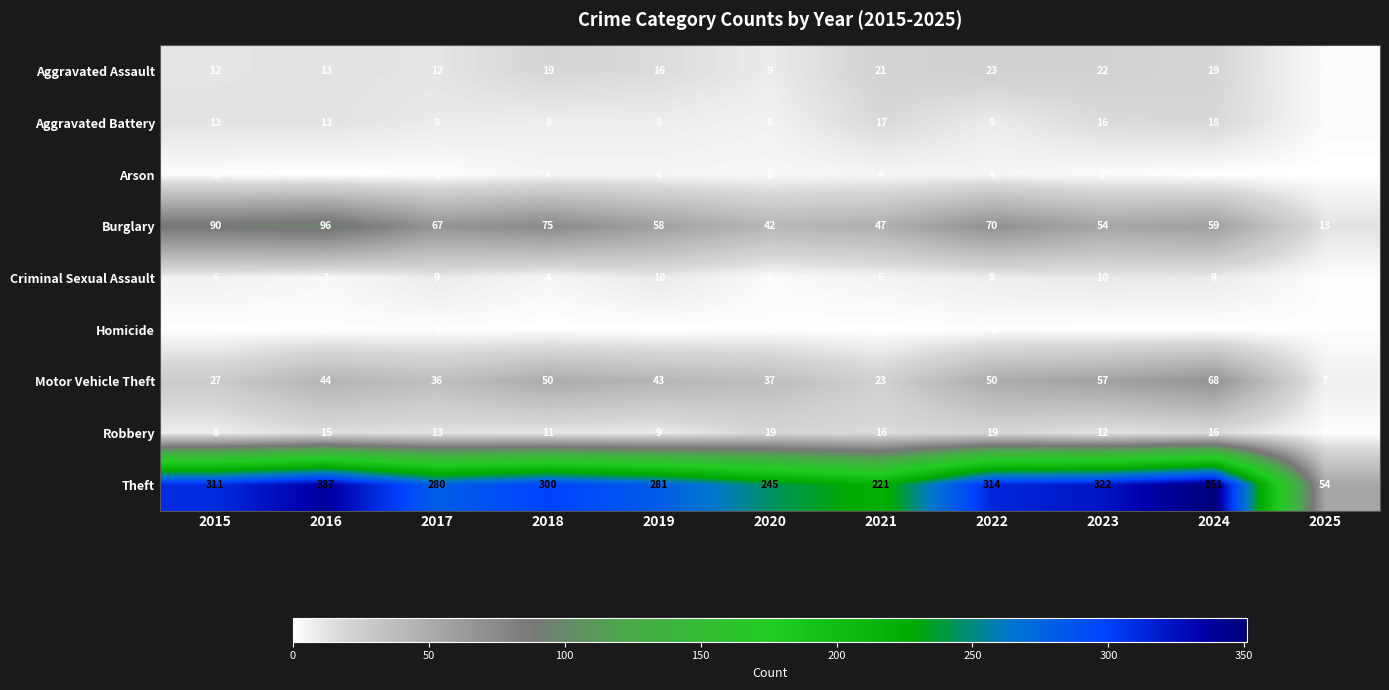

Which category has the highest value across all series?

2024